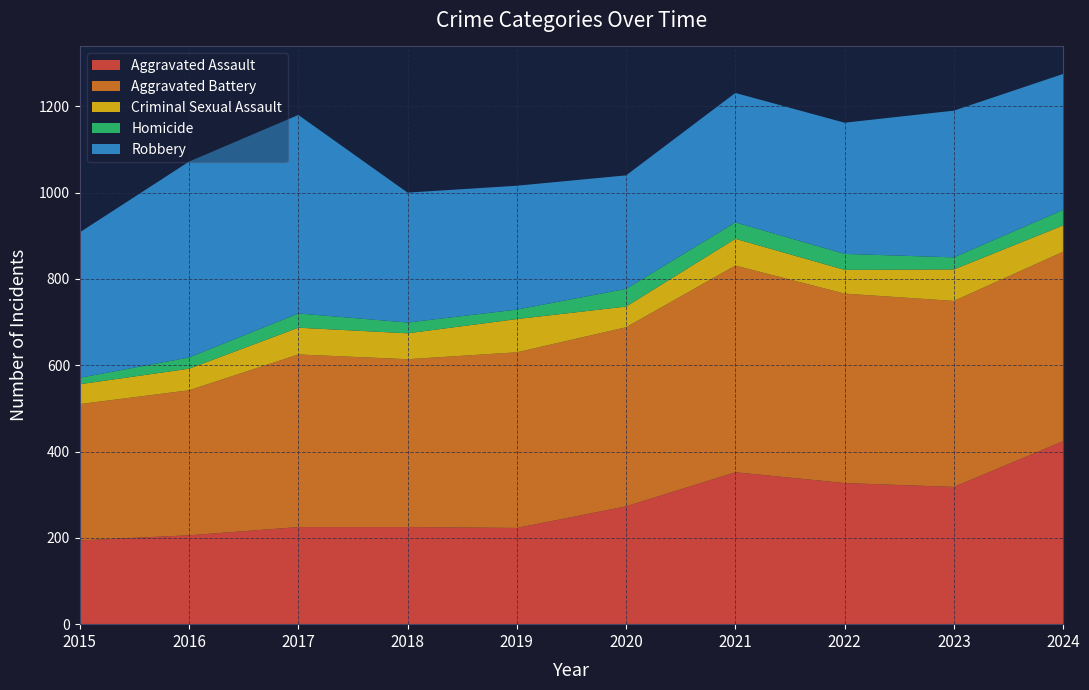

Reading left to right, list all the values displayed in this chart.

Aggravated Assault: 2015=194	2016=206	2017=225	2018=225	2019=223	2020=273	2021=352	2022=327	2023=318	2024=424
Aggravated Battery: 2015=316	2016=336	2017=400	2018=389	2019=407	2020=415	2021=479	2022=439	2023=431	2024=439
Criminal Sexual Assault: 2015=46	2016=50	2017=62	2018=60	2019=77	2020=48	2021=62	2022=55	2023=73	2024=61
Homicide: 2015=15	2016=26	2017=33	2018=25	2019=22	2020=41	2021=38	2022=37	2023=28	2024=36
Robbery: 2015=337	2016=454	2017=460	2018=301	2019=287	2020=263	2021=300	2022=304	2023=340	2024=315